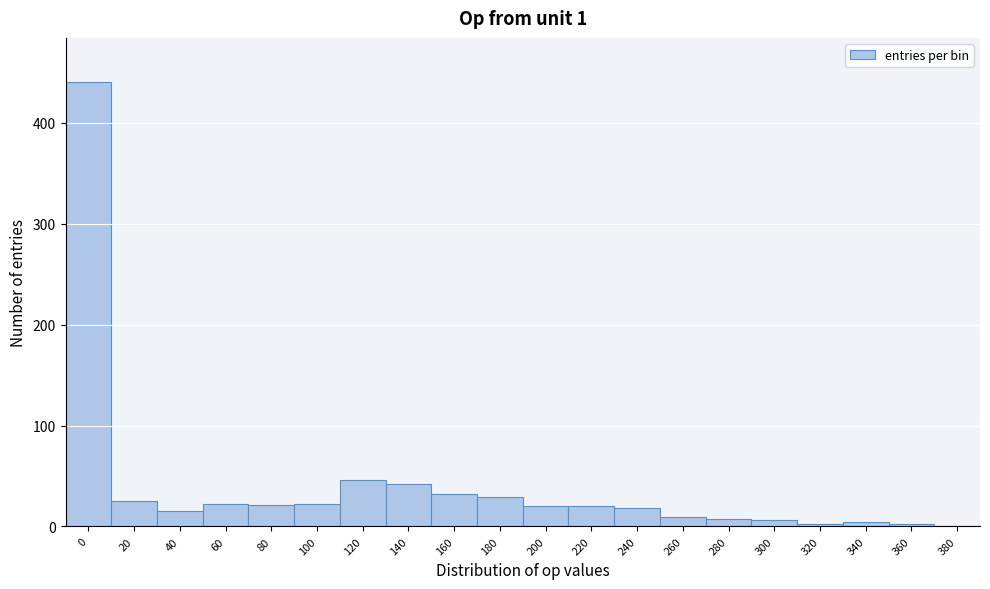

What is the sum of the values at 240 and 80?

39